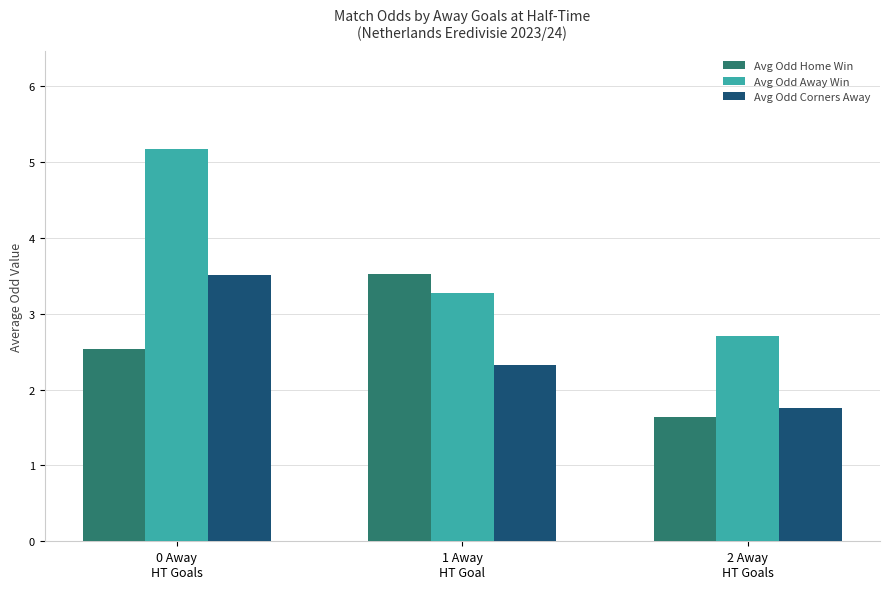

What is the maximum value for Avg Odd Home Win?

3.5